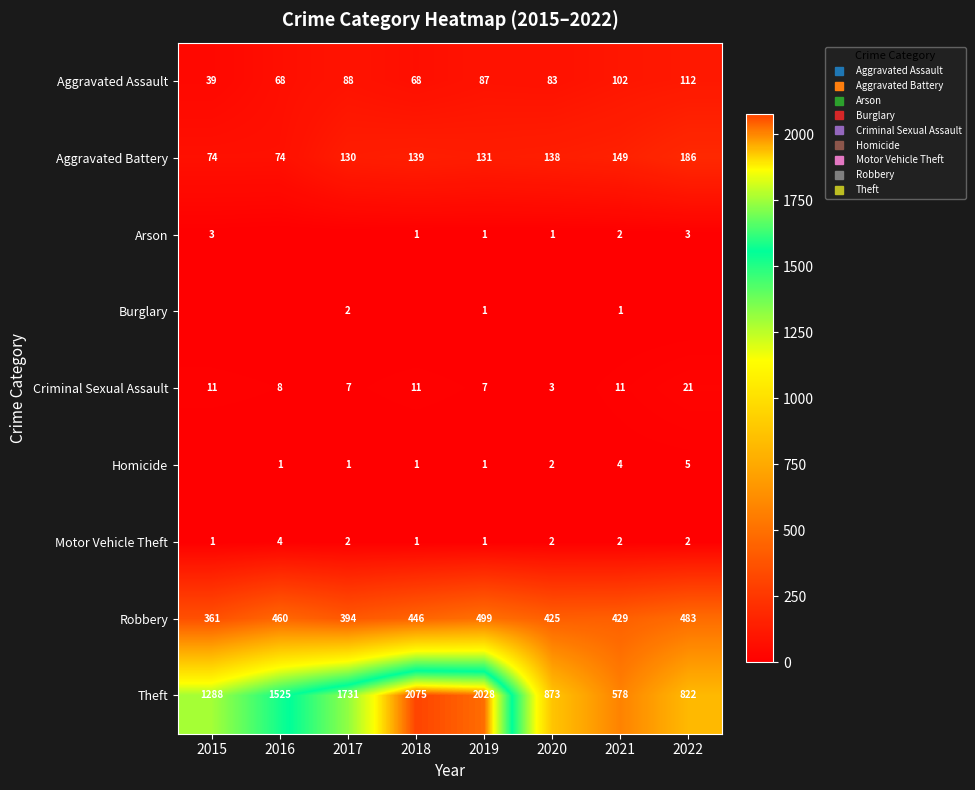

Rank the series at 2018 from highest to lowest value.

Theft, Robbery, Aggravated Battery, Aggravated Assault, Criminal Sexual Assault, Arson, Homicide, Motor Vehicle Theft, Burglary